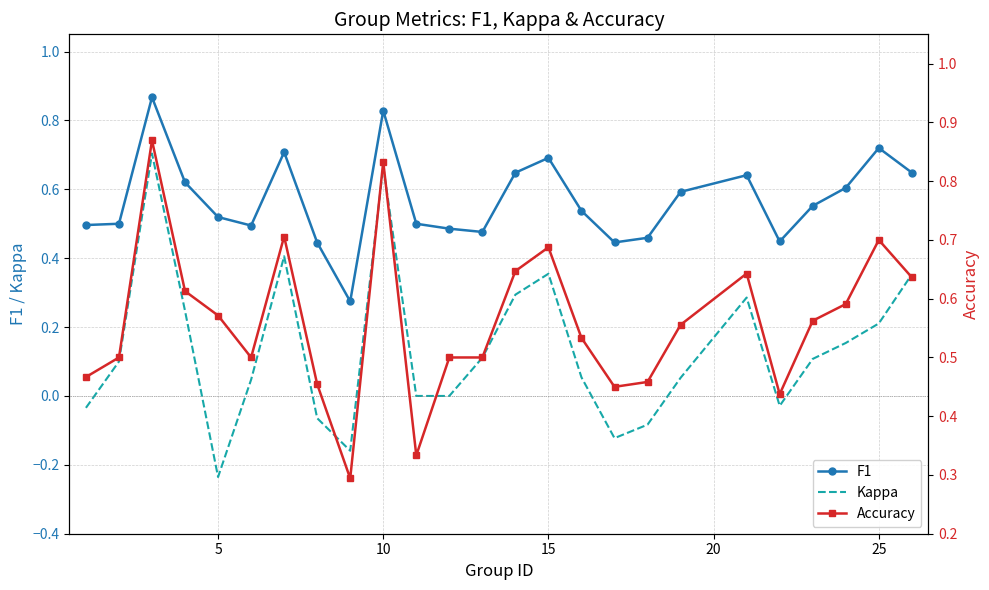

True or false: F1 and Kappa cross at least once.

False